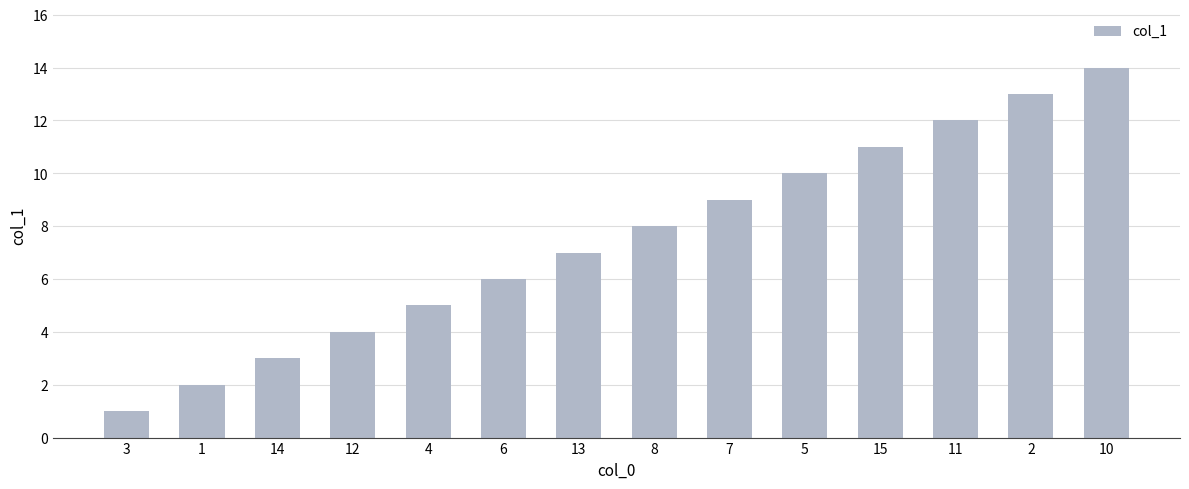

Reading left to right, extract all data points from this chart.

3=1	1=2	14=3	12=4	4=5	6=6	13=7	8=8	7=9	5=10	15=11	11=12	2=13	10=14